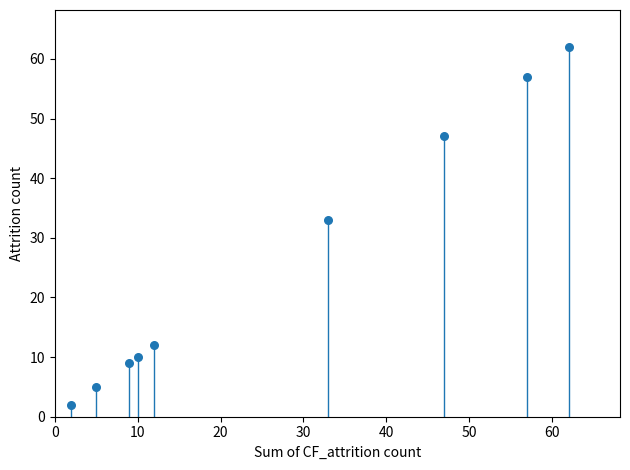

What is the average X value?

26